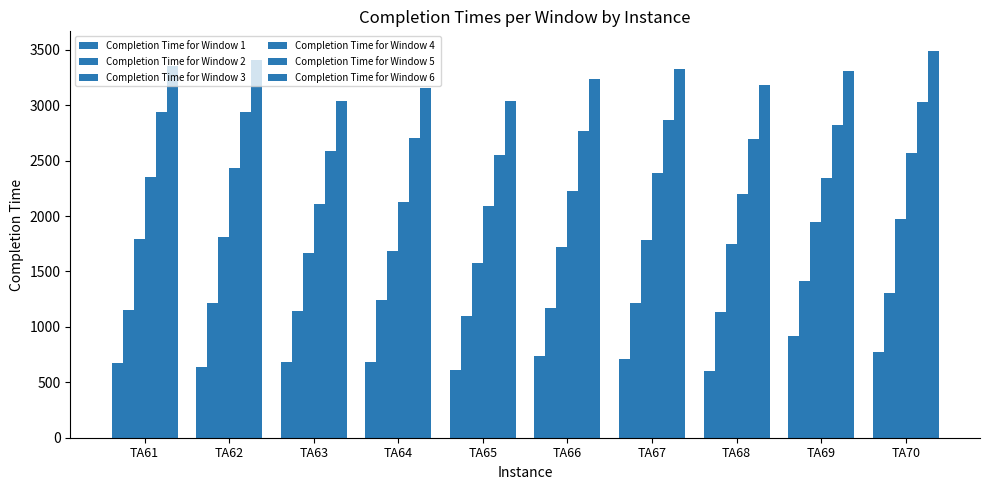

What is the total value across all series at TA66?

11858